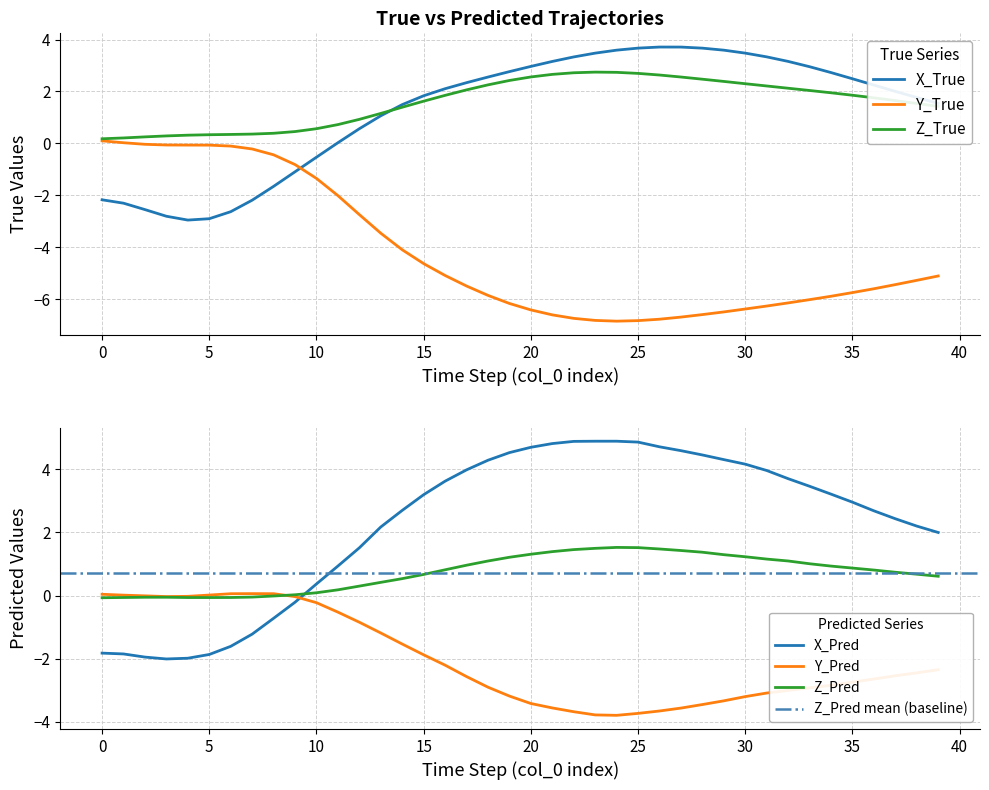

Is it true that Y_Pred equals -4.6 at 29?

False